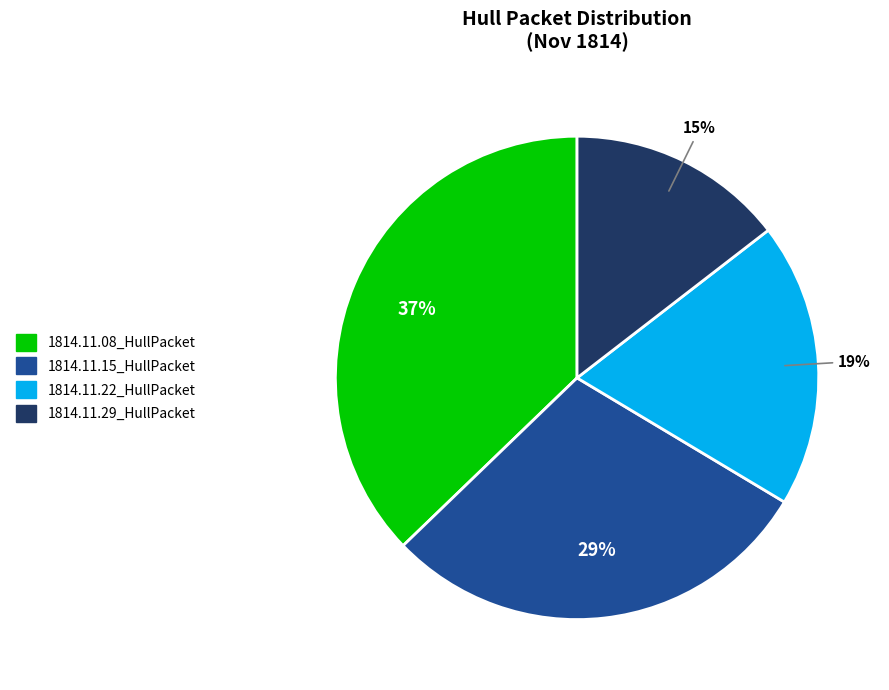

Is it true that 1814.11.15_HullPacket is 14% of the pie?

False